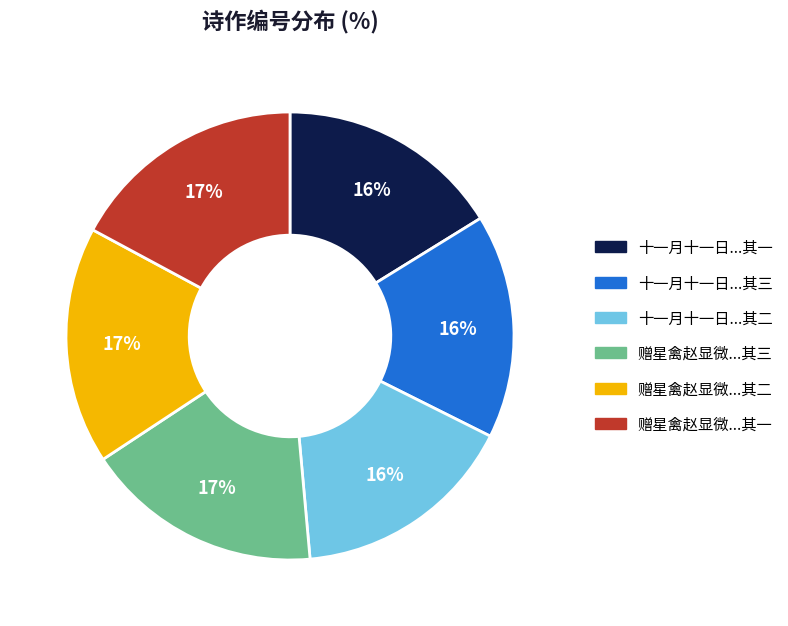

How many segments does this pie chart have?

6